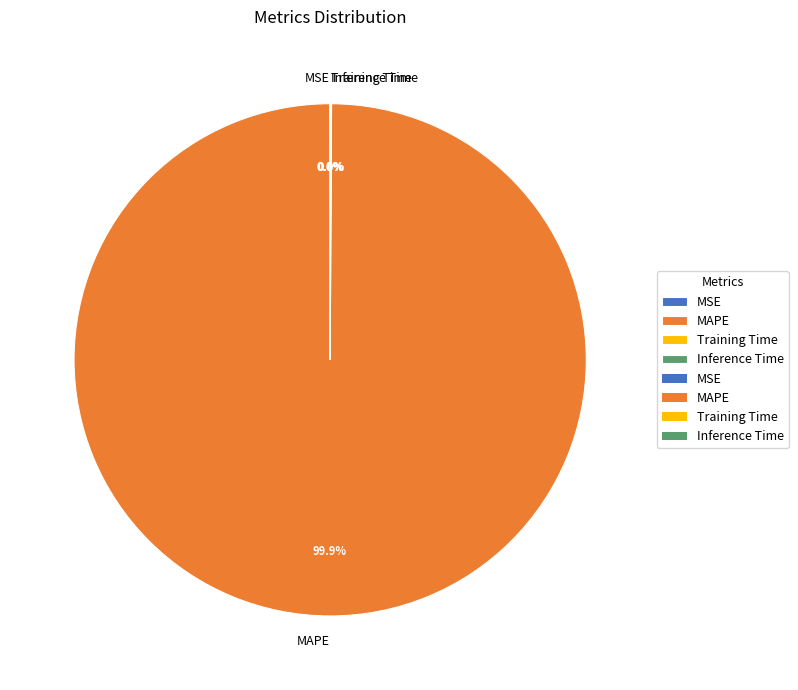

What is the largest slice in the pie chart?

MAPE